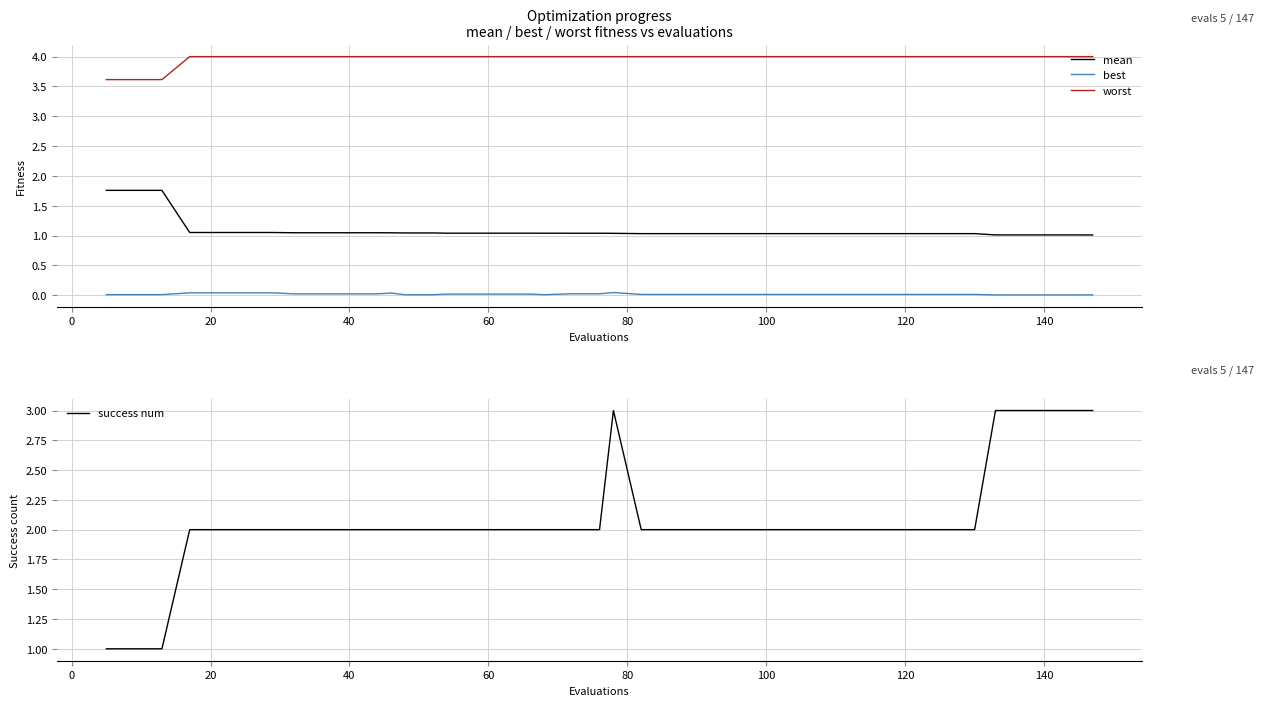

What is the highest value of the mean series?

1.8